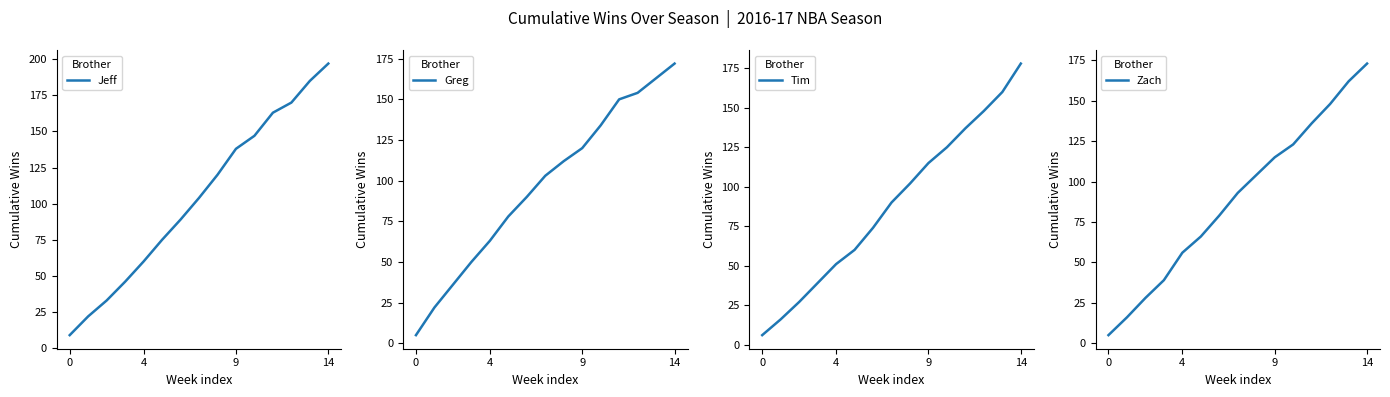

At which label does Tim first exceed 90?

8